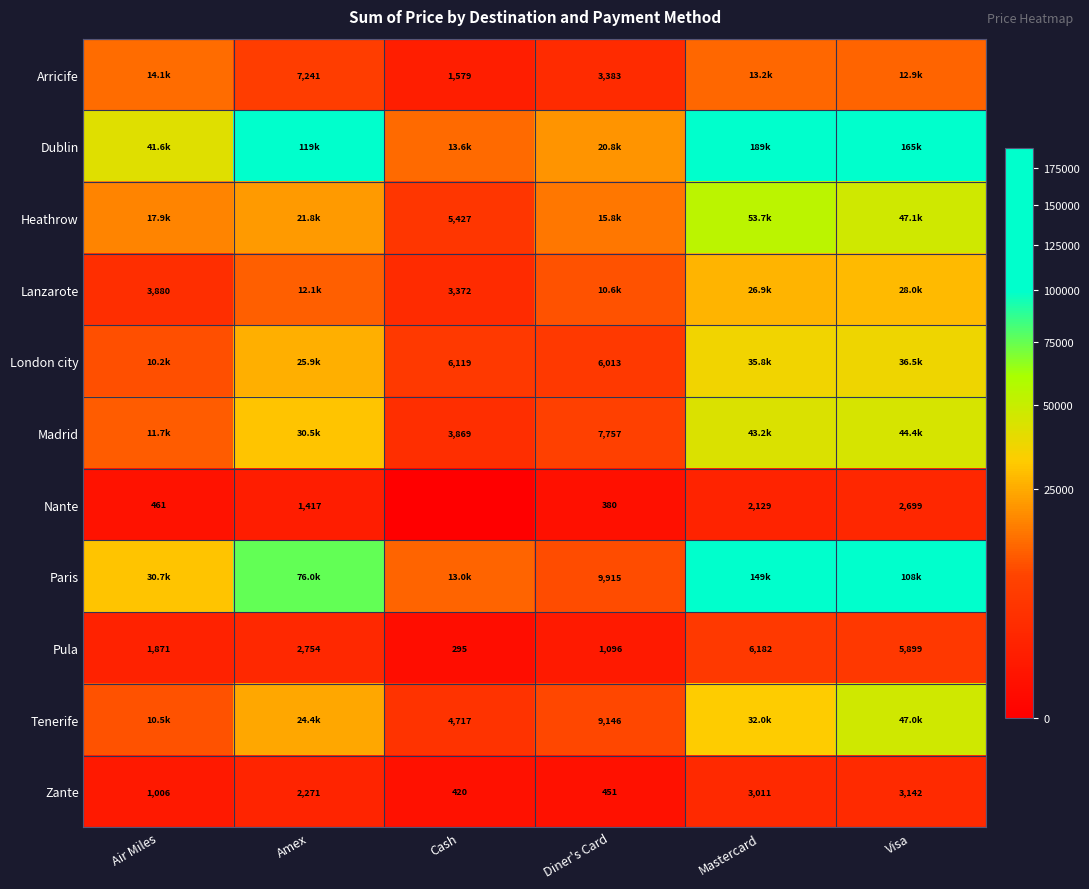

What is the approximate value of Zante at Cash, to the nearest 100?

400